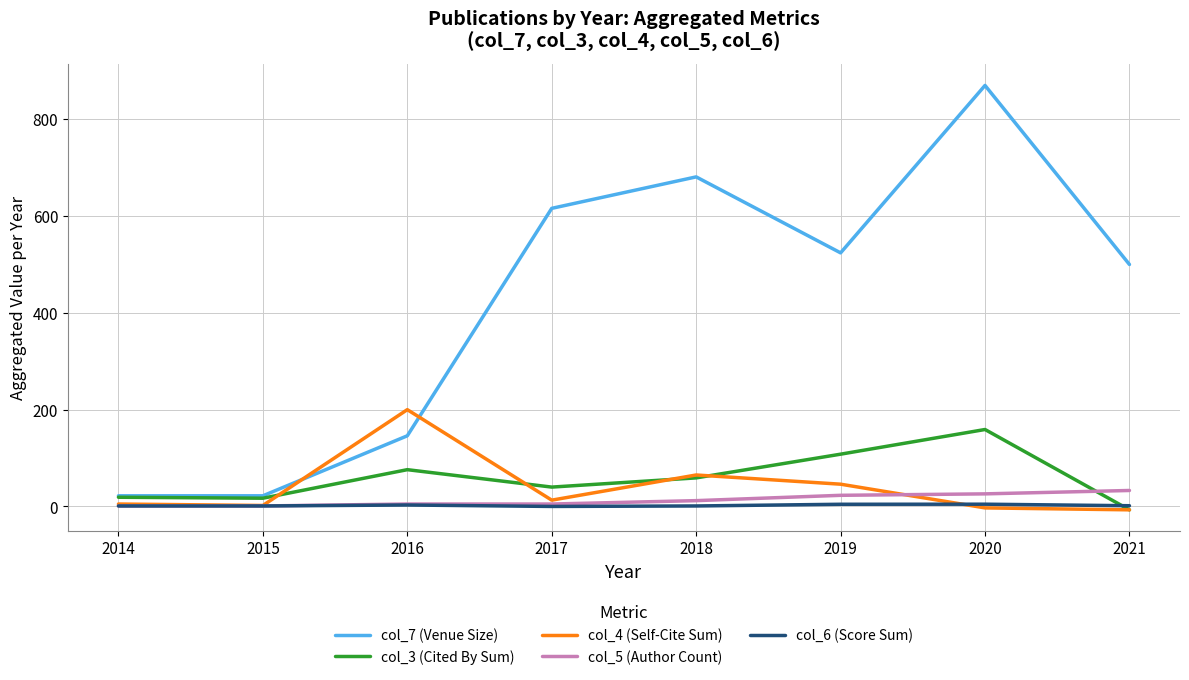

Between 2015 and 2019, which series saw the biggest shift?

col_7 (Venue Size)